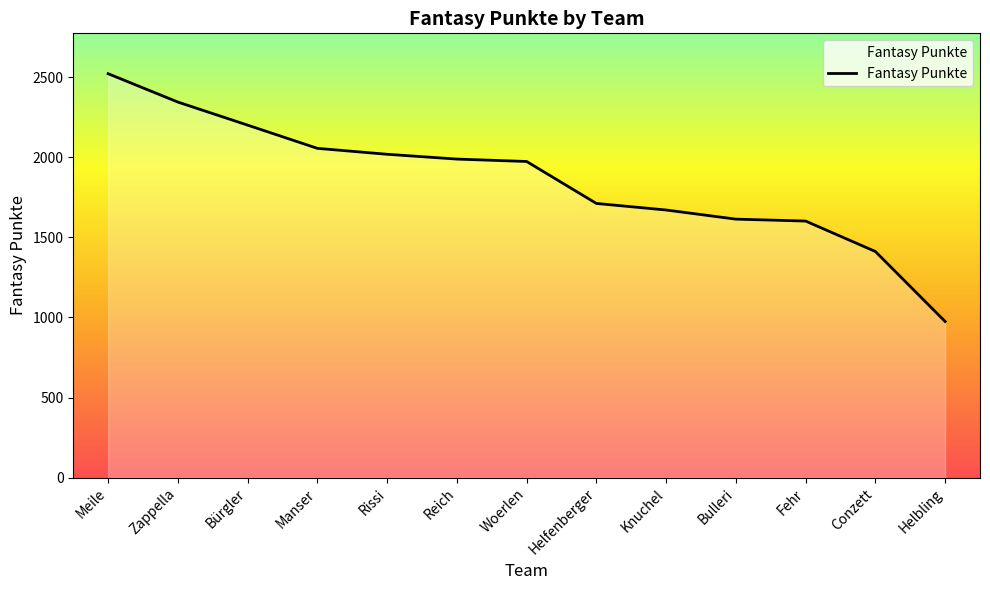

What is the change in value from Meile to Woerlen?

-548